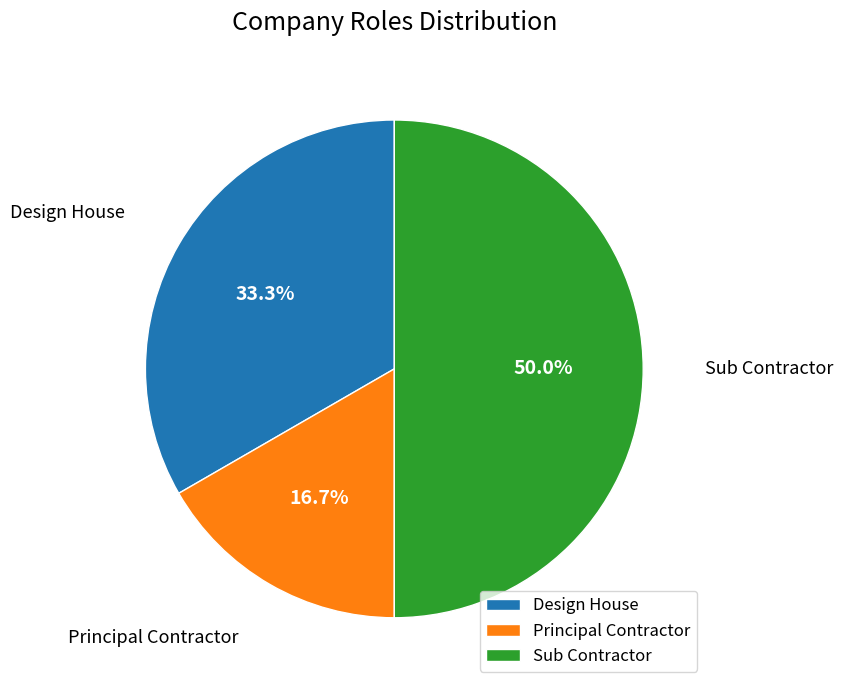

How many segments does this pie chart have?

3